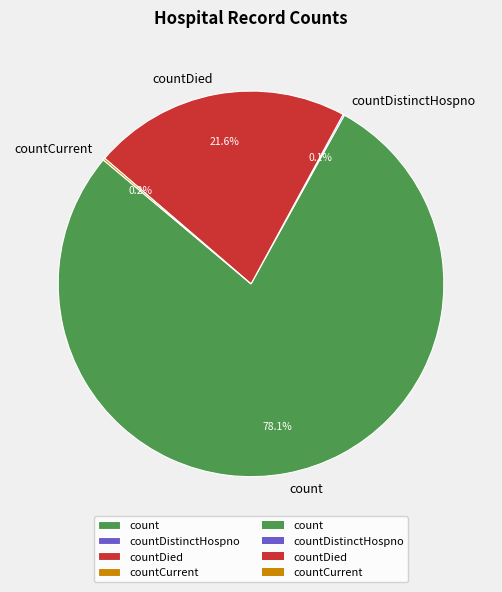

Which slice represents more than half of the pie?

count